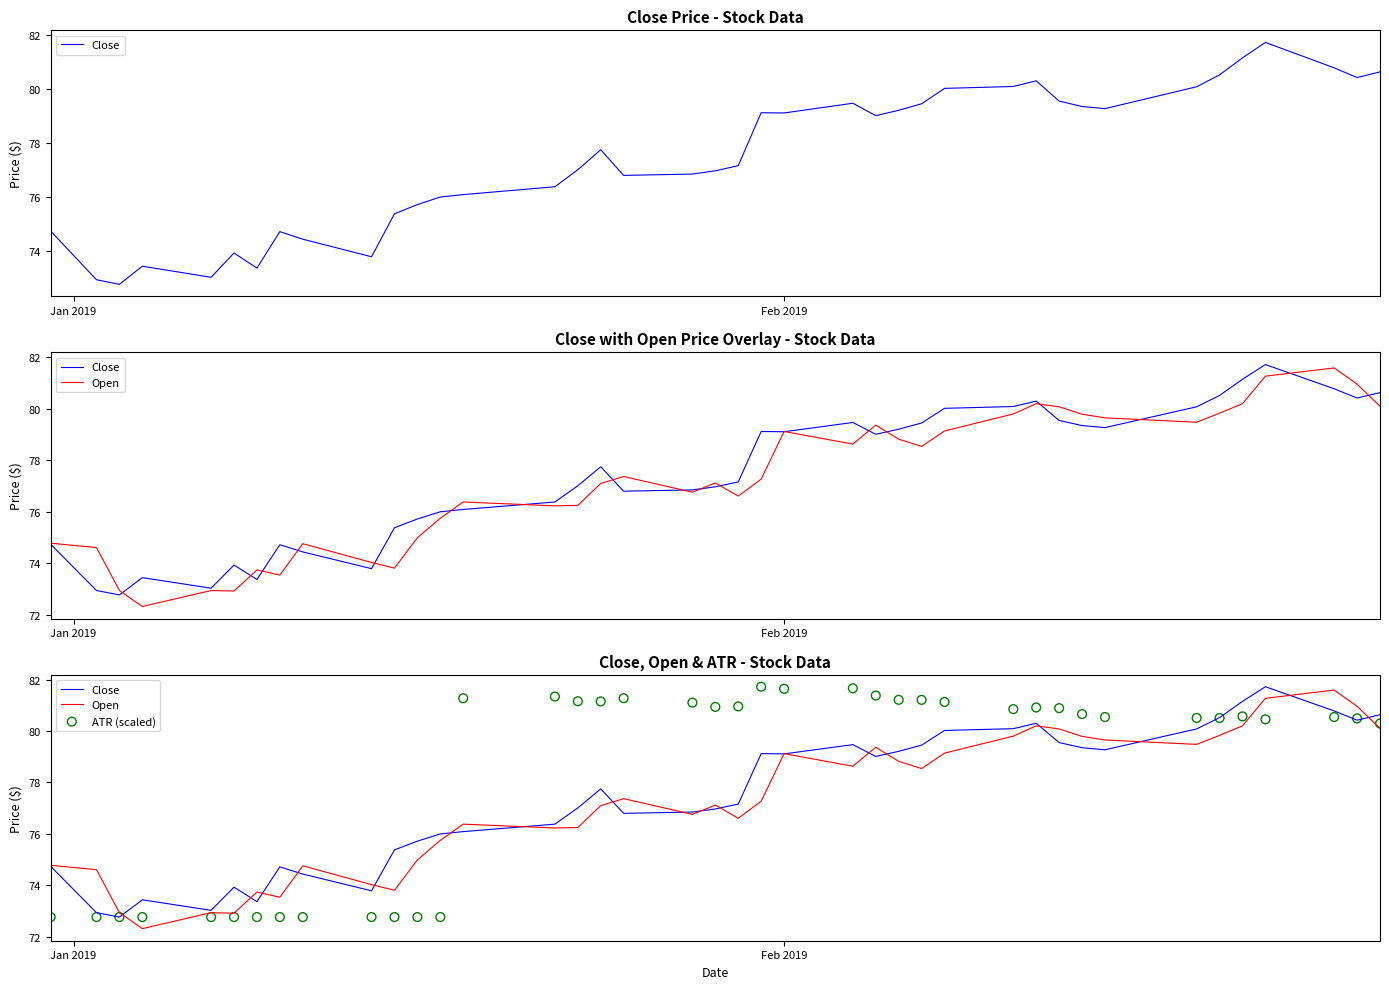

Which series reaches the minimum Y coordinate?

Open